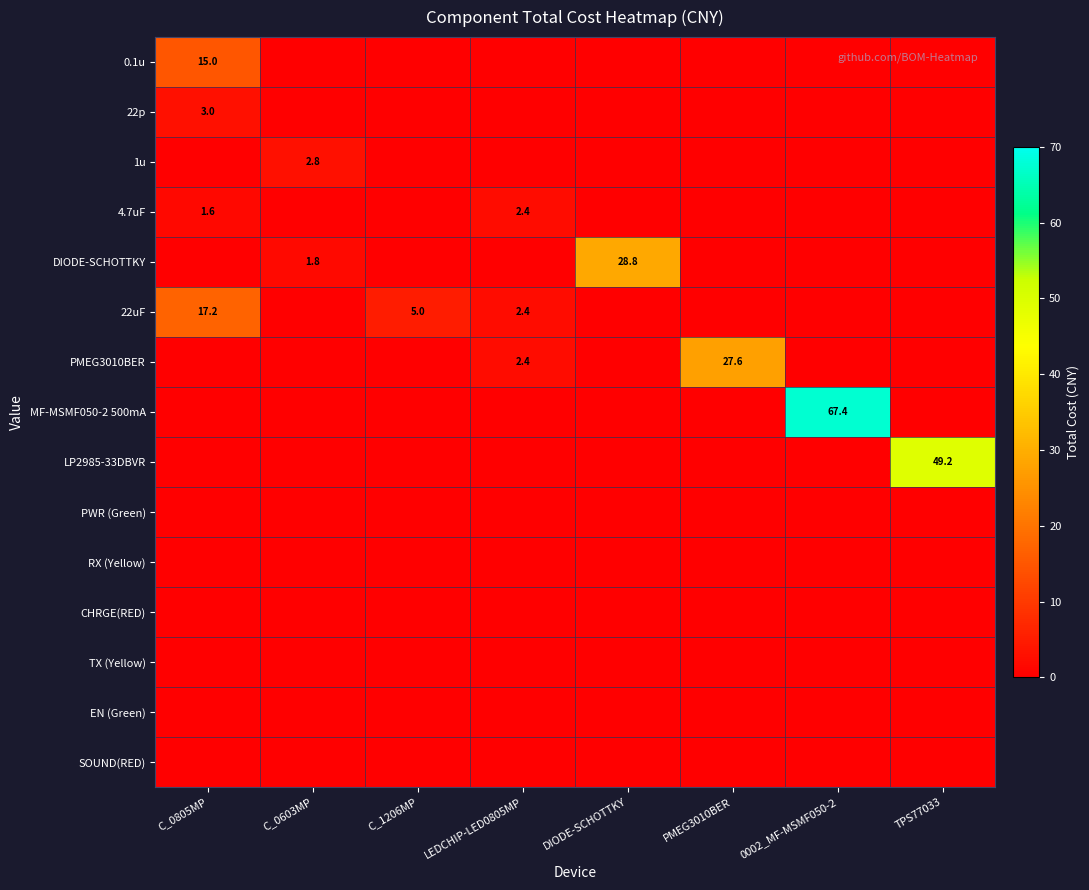

True or false: DIODE-SCHOTTKY has a value of -13.4 at LEDCHIP-LED0805MP.

False